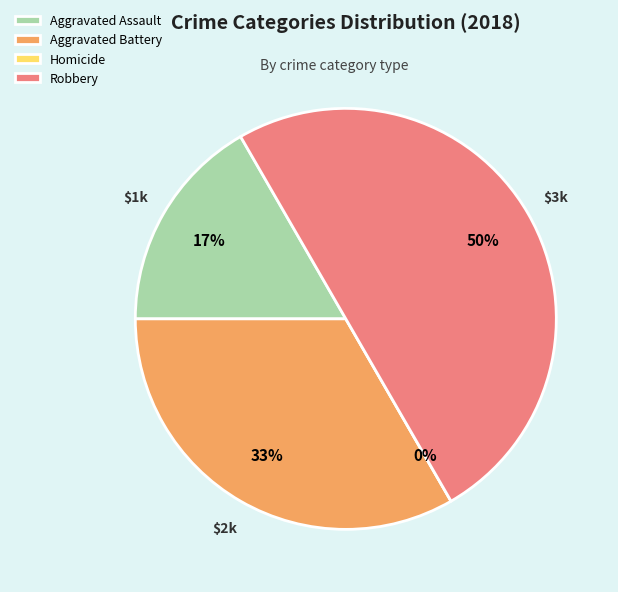

True or false: Robbery accounts for 50% of the total.

True